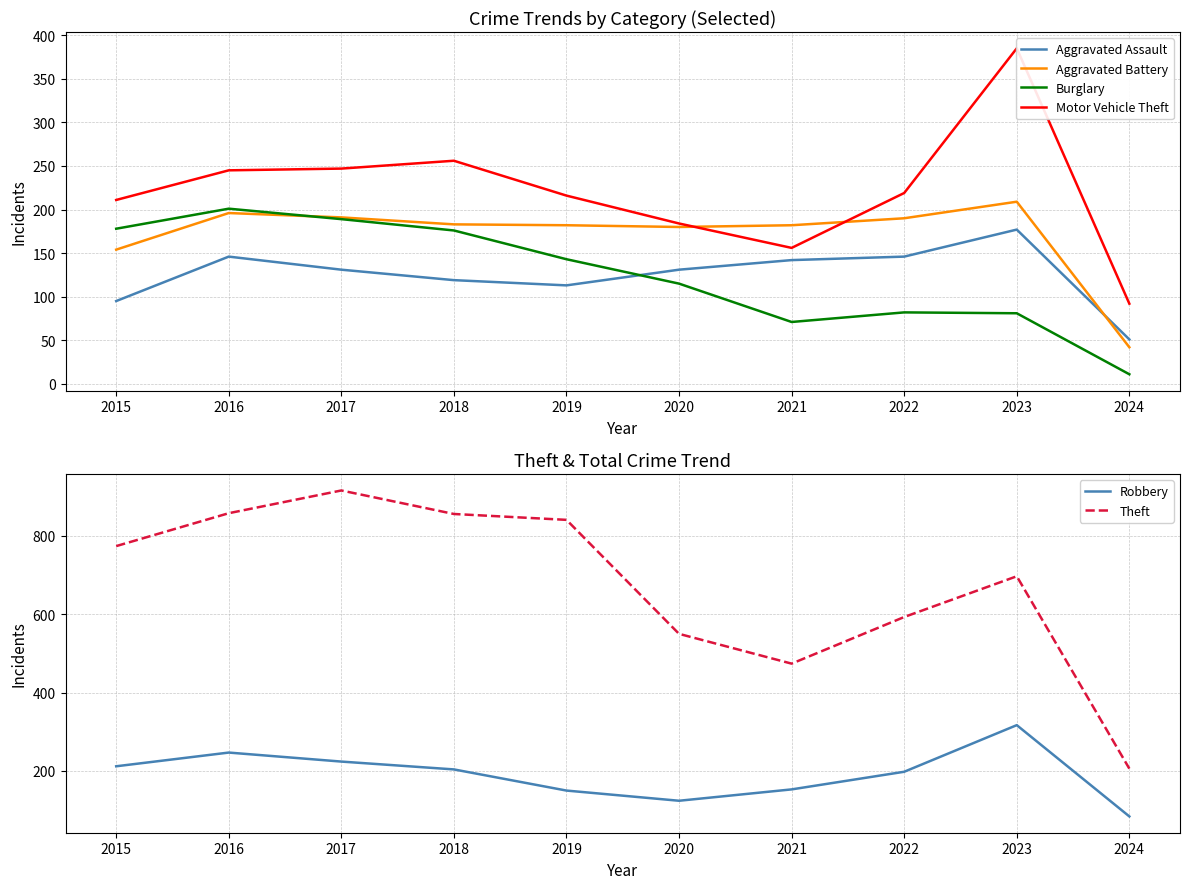

What is the average value of the Aggravated Battery series?

171